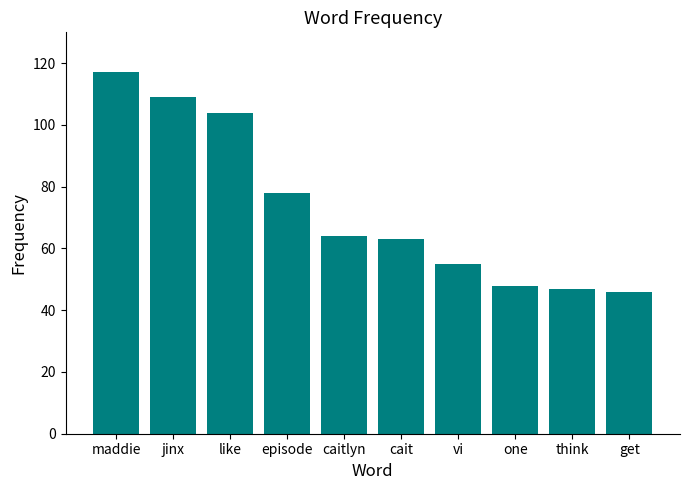

What is the ratio of the value at jinx to the value at episode?

1.4